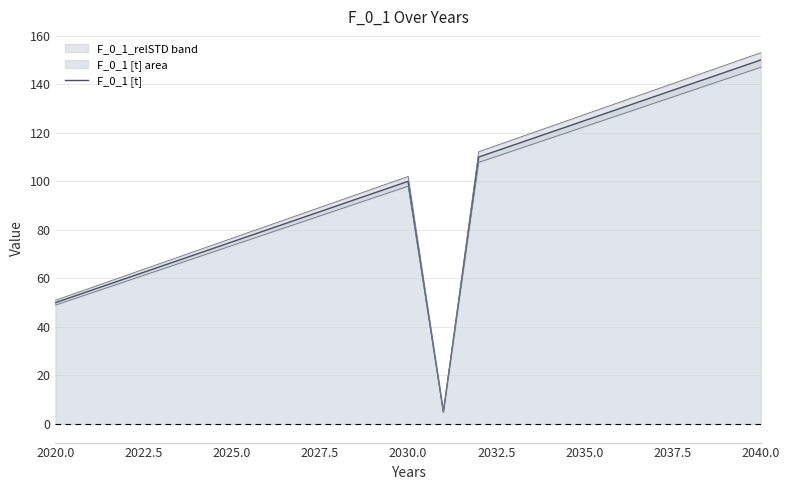

What is the highest value of the F_0_1 [t] series?

150